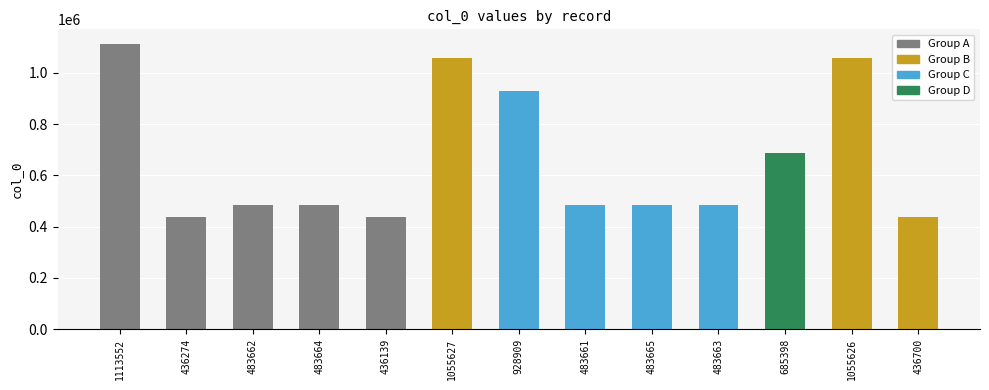

The chart shows a value of 110309 at 483661. True or false?

False